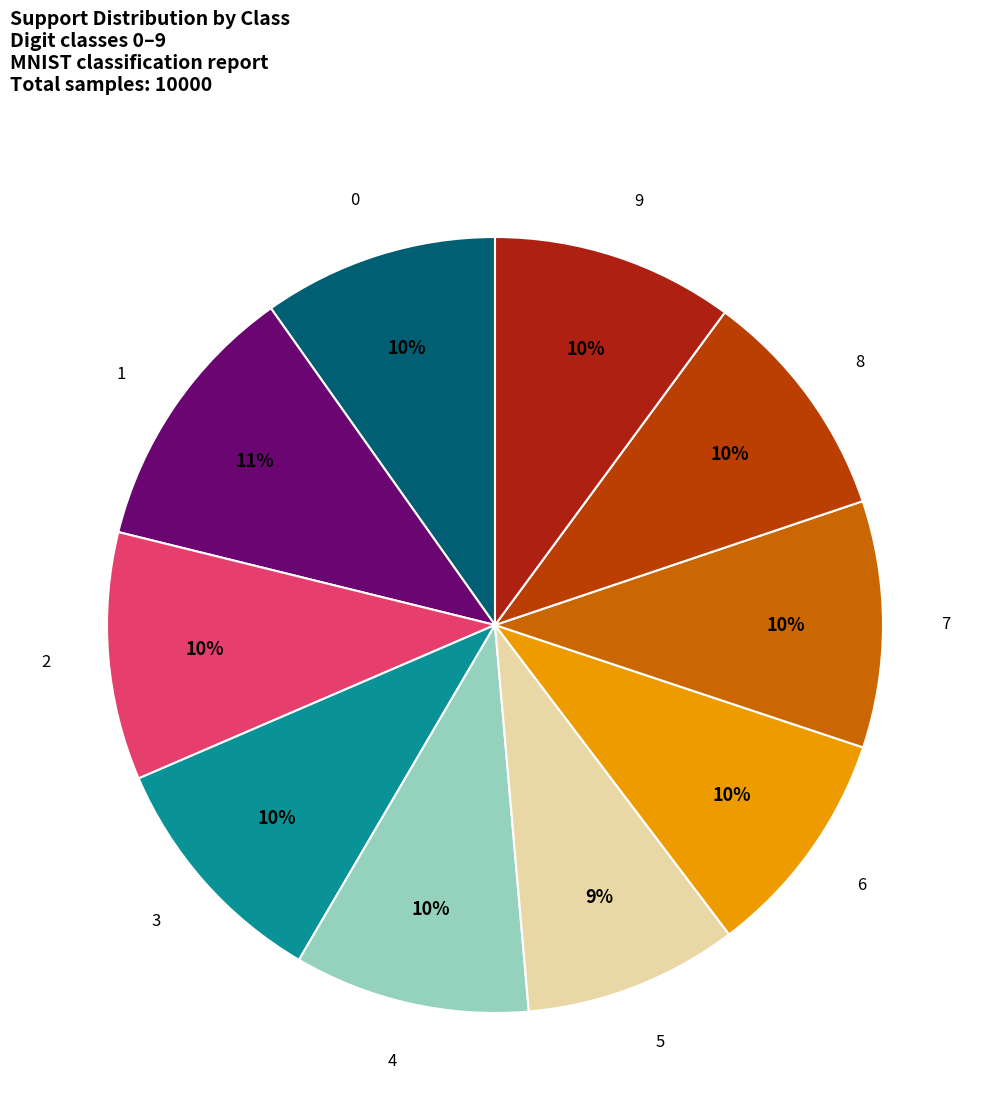

Is the sum of 0 and 8 greater than half?

No